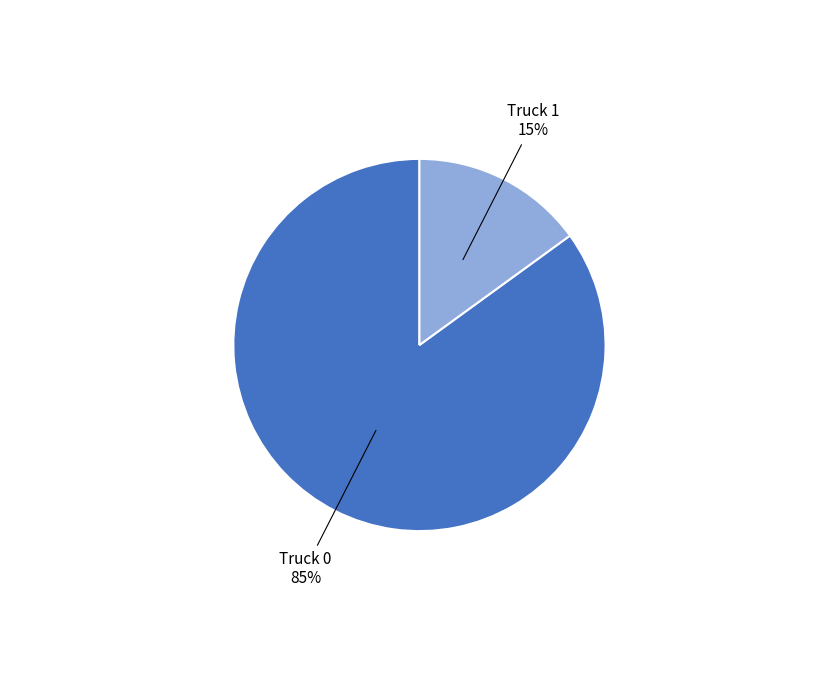

To the nearest percent, what is the difference between the largest and smallest slice percentages?

70%